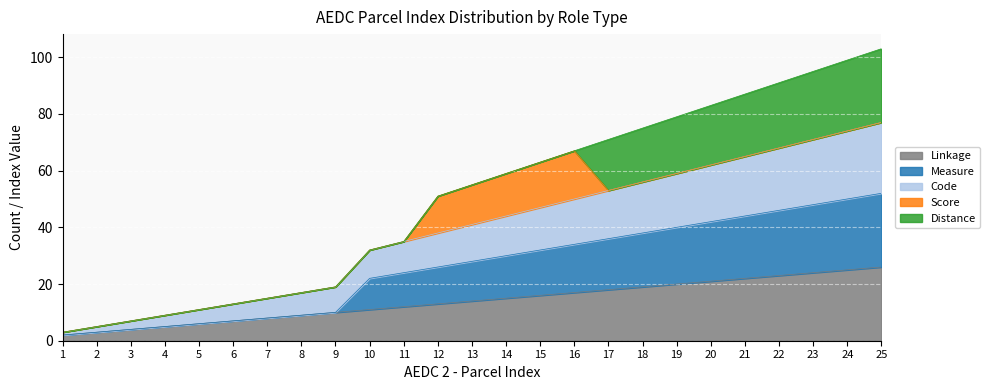

Which series has the largest total across all categories?

Code